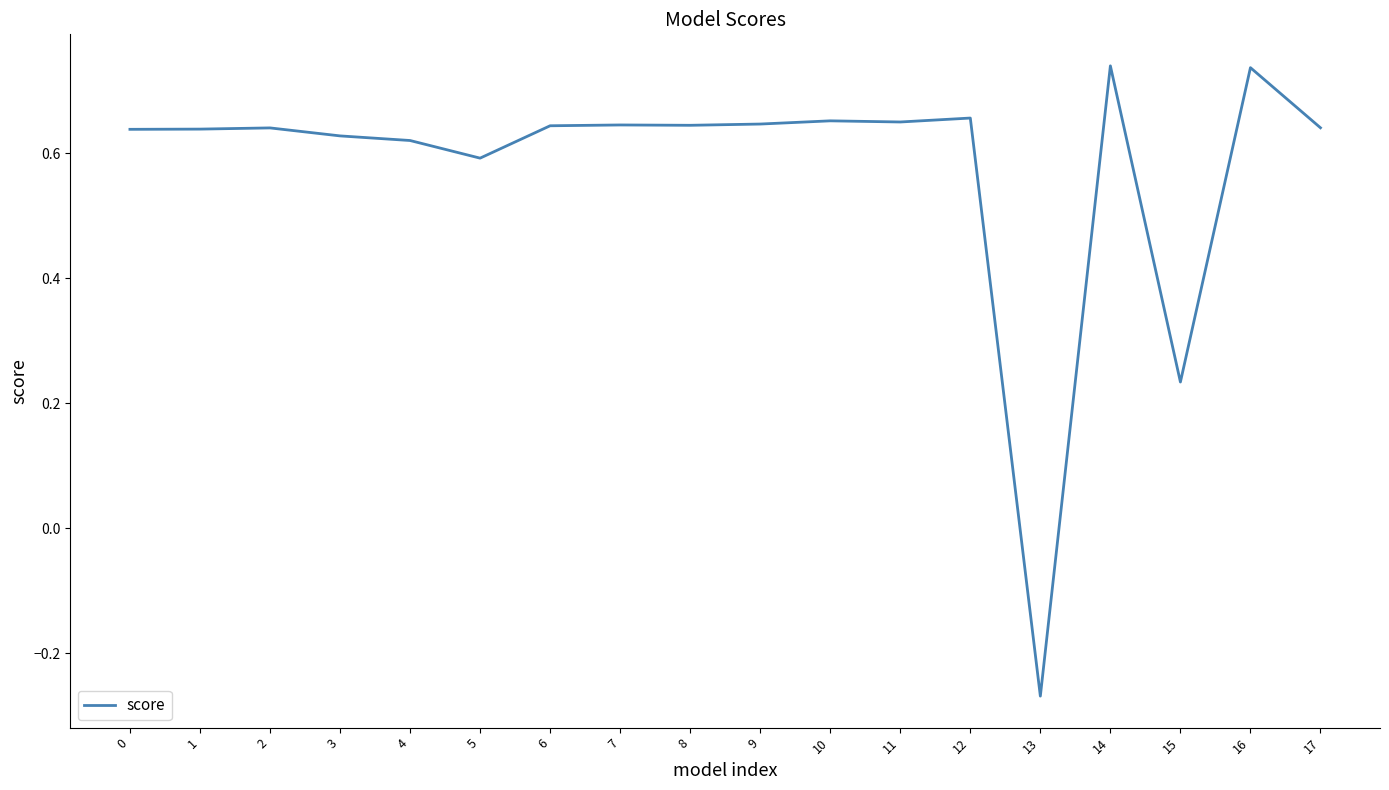

What is the change in value from 9 to 16?

+0.1